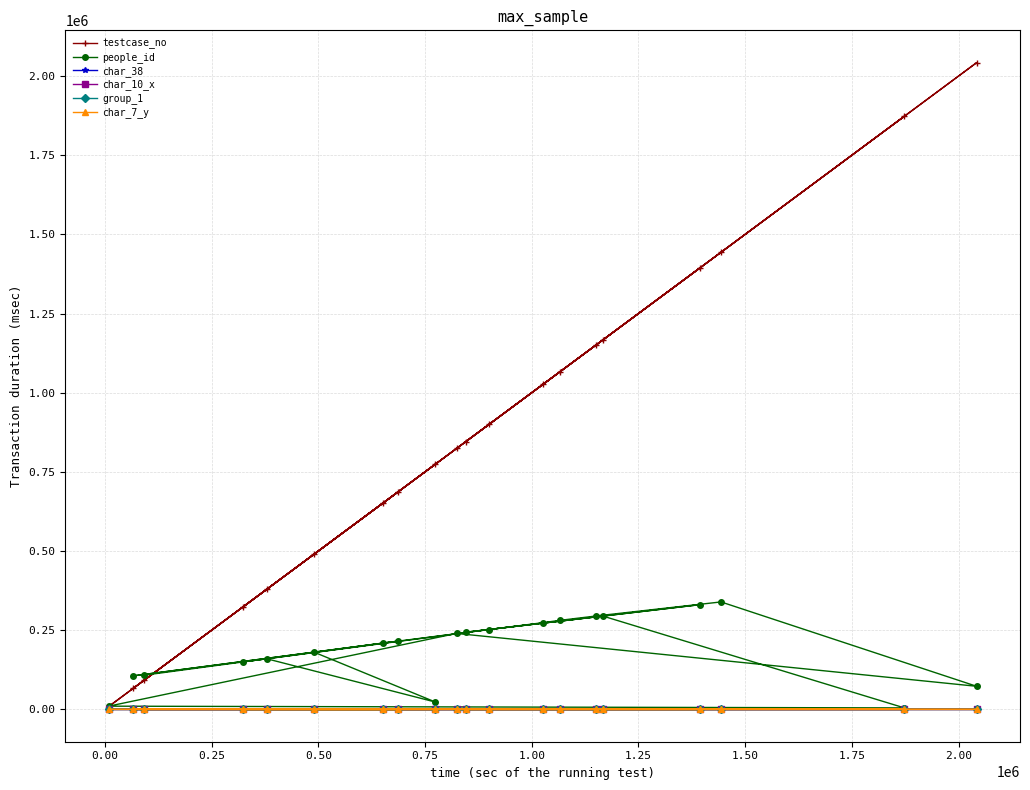

Which series has the largest total across all categories?

testcase_no